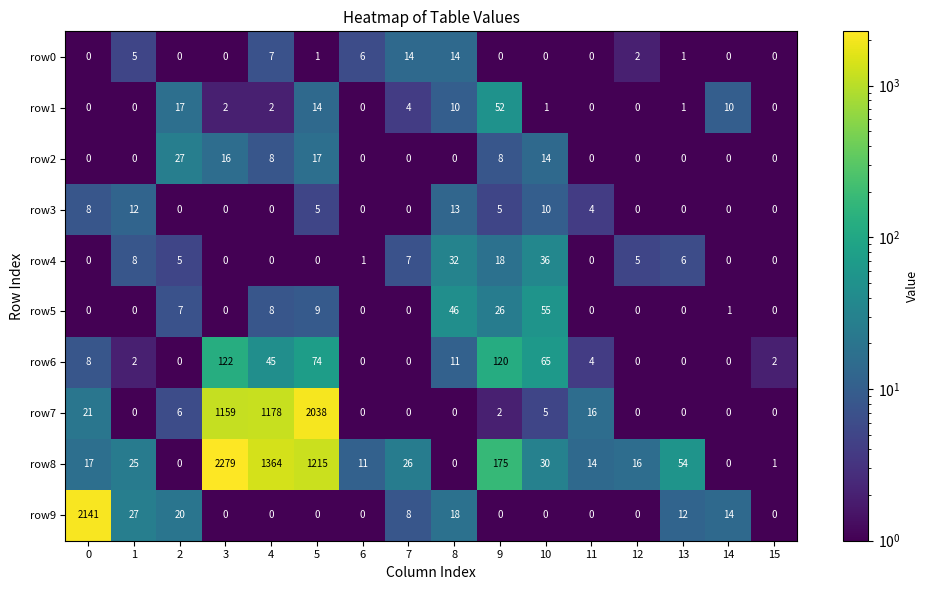

How many distinct data groups are displayed?

10